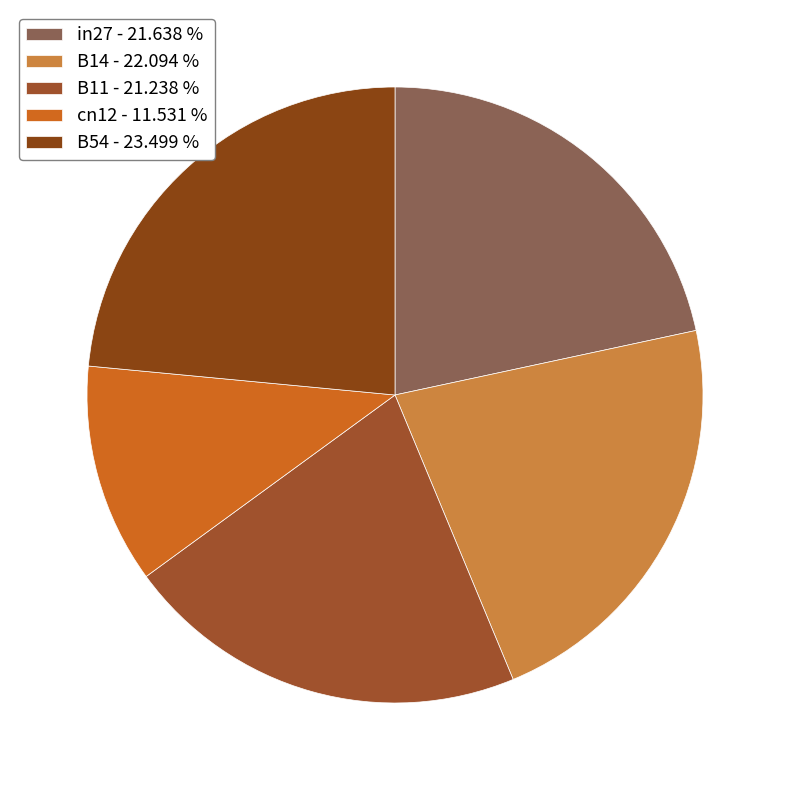

What is the smallest slice in the pie chart?

cn12